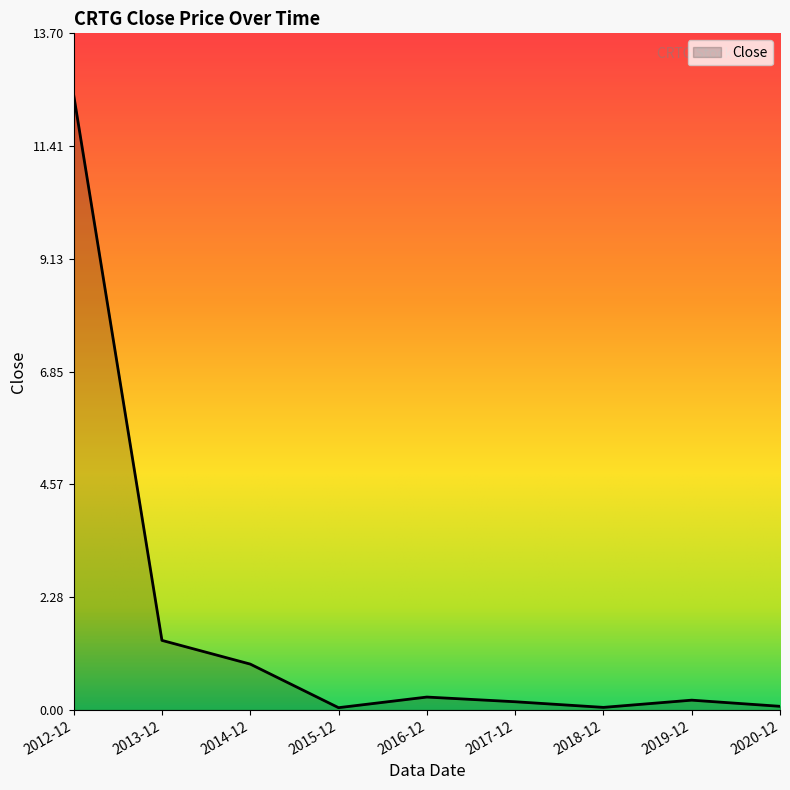

What is the difference between the maximum and minimum values?

12.4